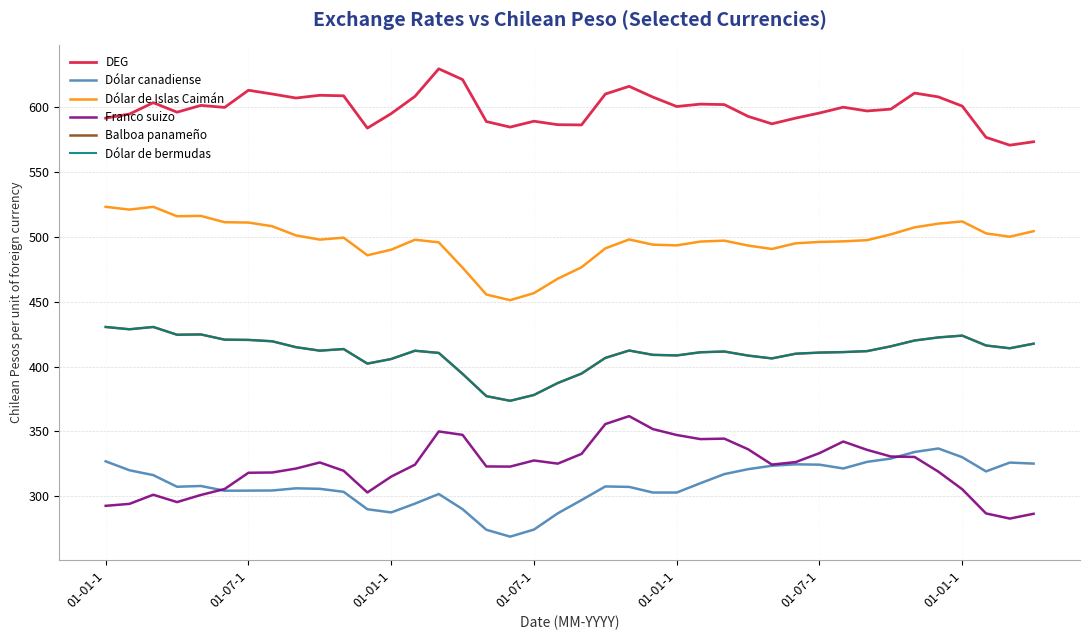

Does the chart display data point markers on the line(s)?

No